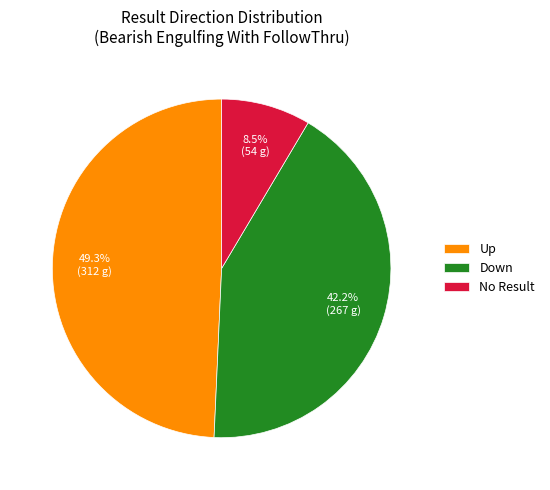

What percentage is the Down slice, to the nearest percent?

42%